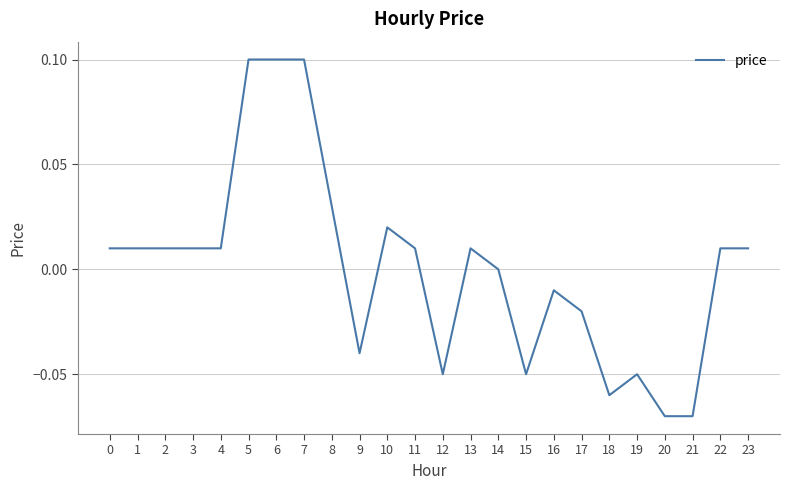

Is it true that the value at 14 is 0.0?

True